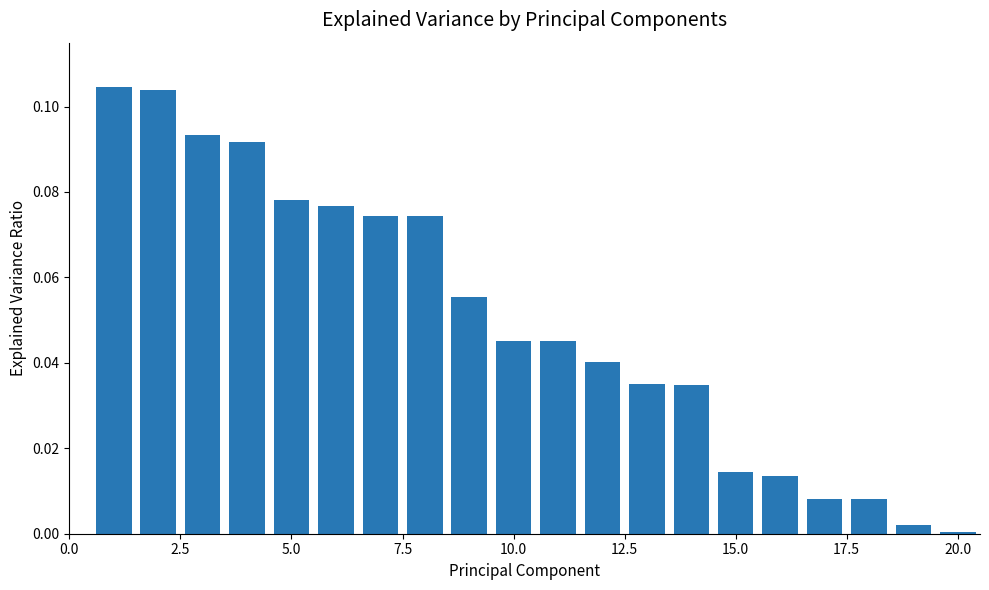

What is the sum of all values?

1.0